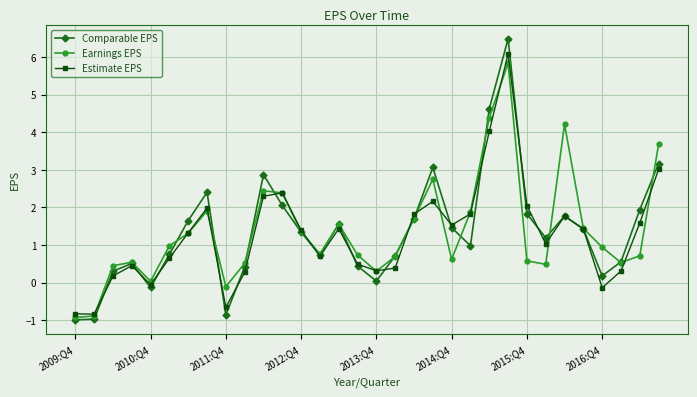

What is the maximum value shown in the chart?

6.5